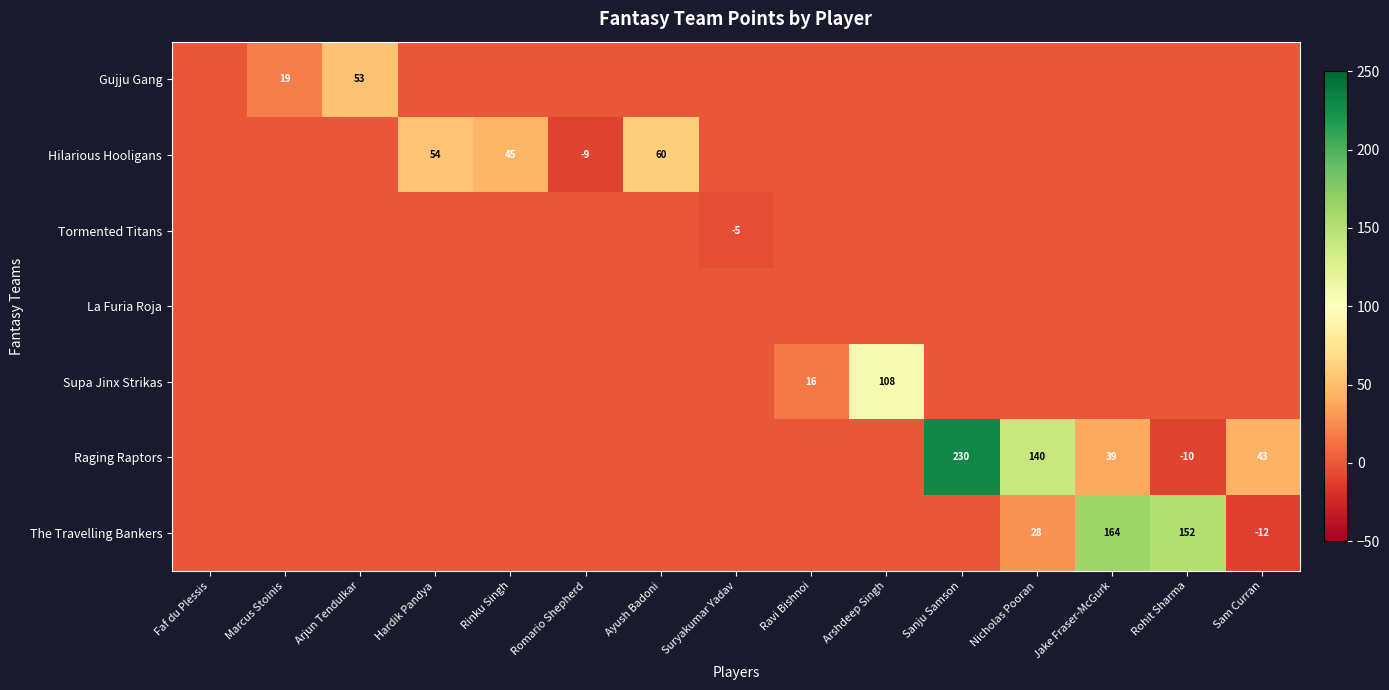

Which has a higher value, Nicholas Pooran or Romario Shepherd?

Nicholas Pooran